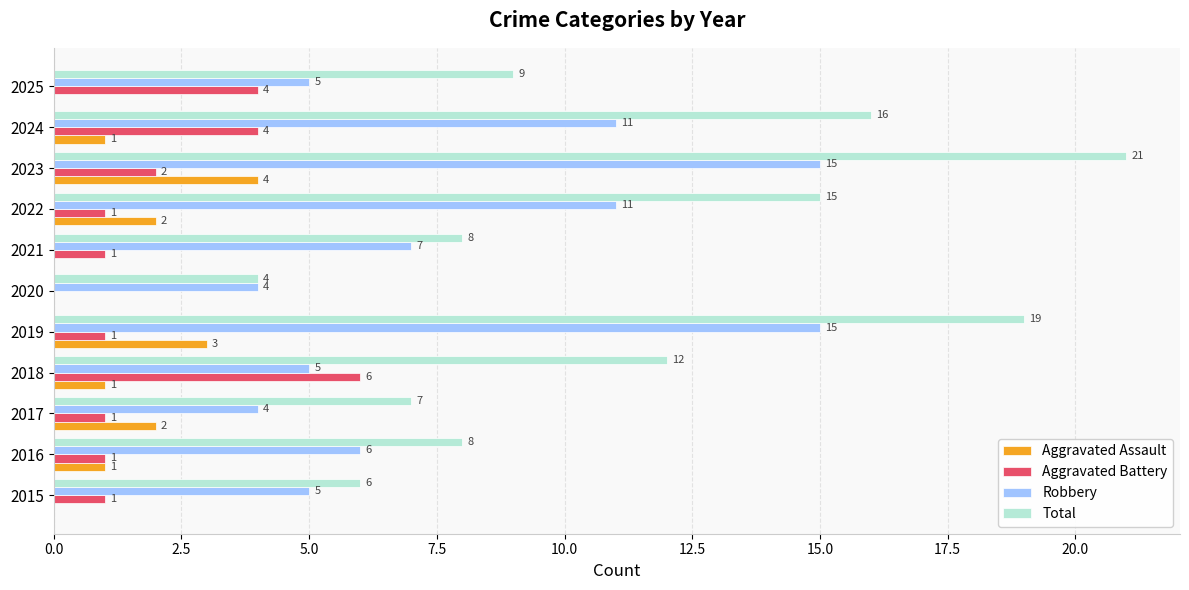

The Aggravated Assault series shows 3 at 2023. True or false?

False